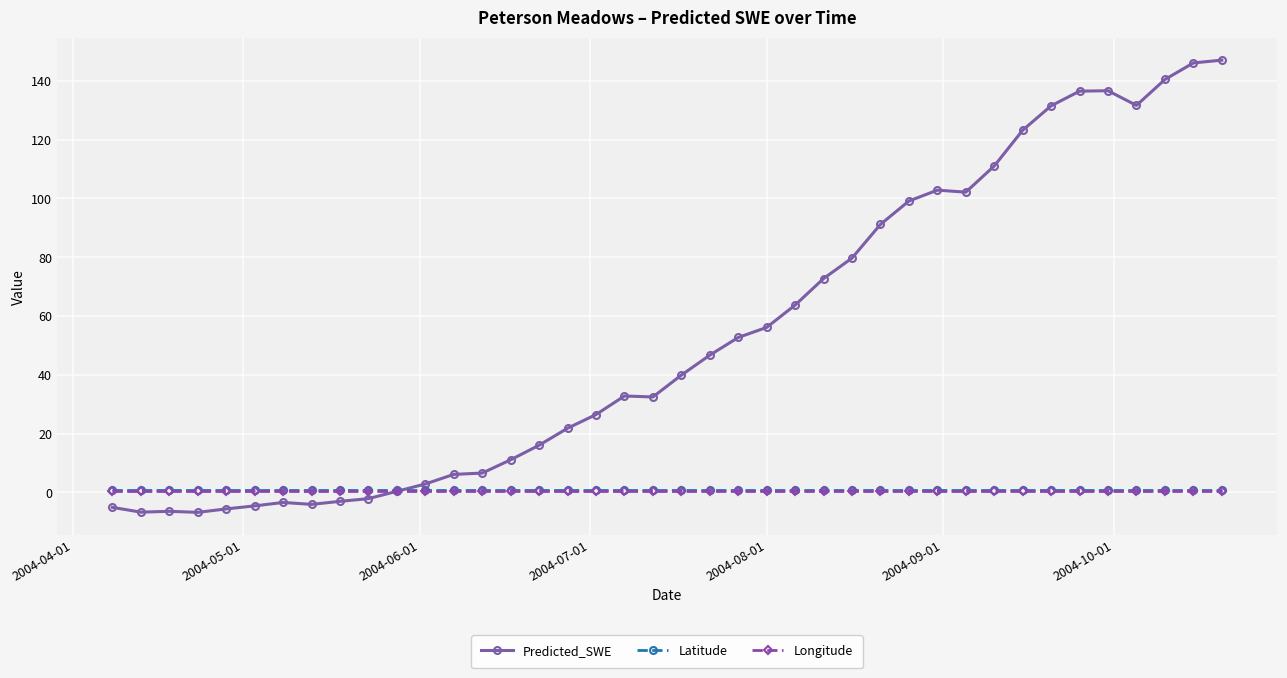

Does the chart display data point markers on the line(s)?

Yes